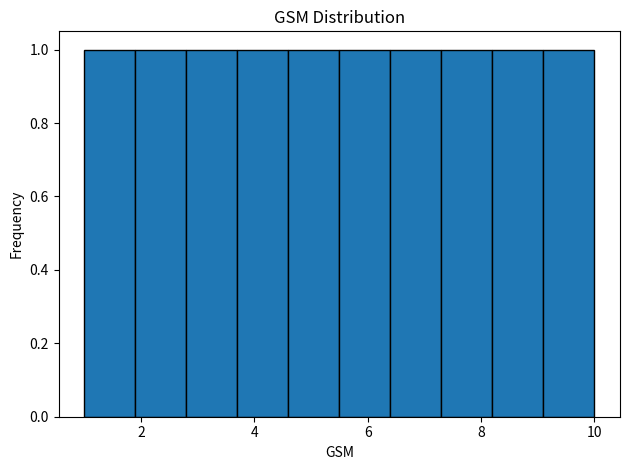

Reading left to right, transcribe this chart: for each bar, give the range it covers on the x-axis and its height. Neither the bar edges nor the heights are printed on the chart, so give them approximately, as read against the axes.

1.0 to 1.9: 1
1.9 to 2.8: 1
2.8 to 3.7: 1
3.7 to 4.6: 1
4.6 to 5.5: 1
5.5 to 6.4: 1
6.4 to 7.3: 1
7.3 to 8.2: 1
8.2 to 9.1: 1
9.1 to 10.0: 1